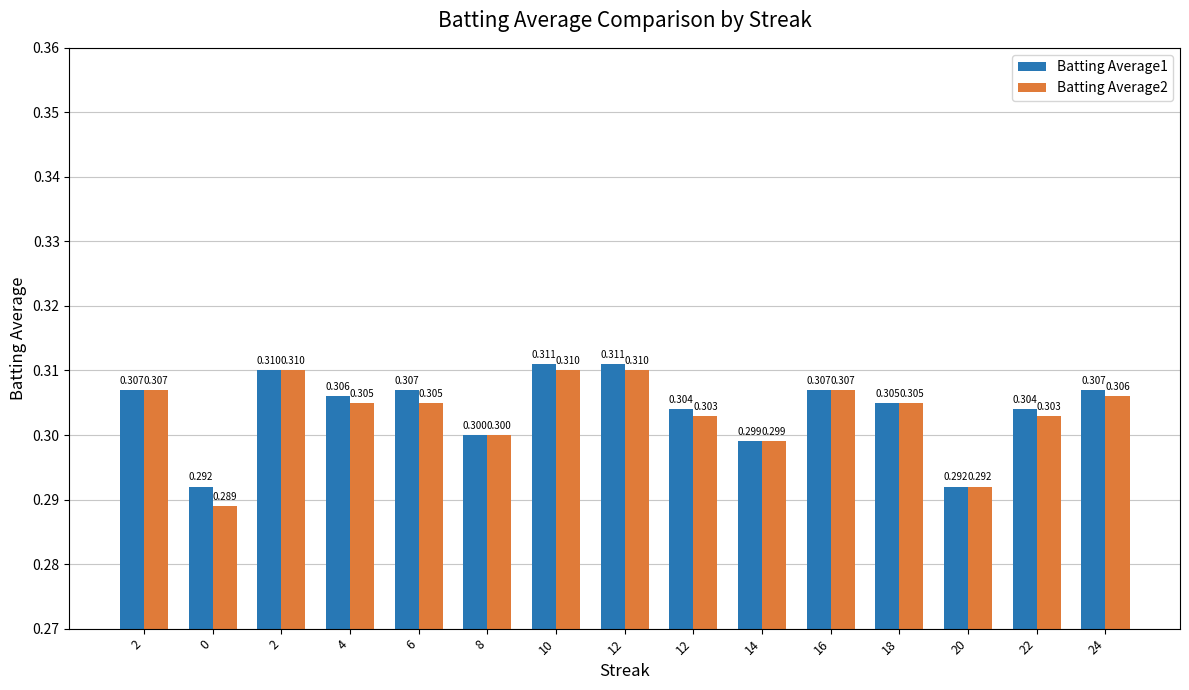

What are all the series names shown in the legend?

Batting Average1, Batting Average2